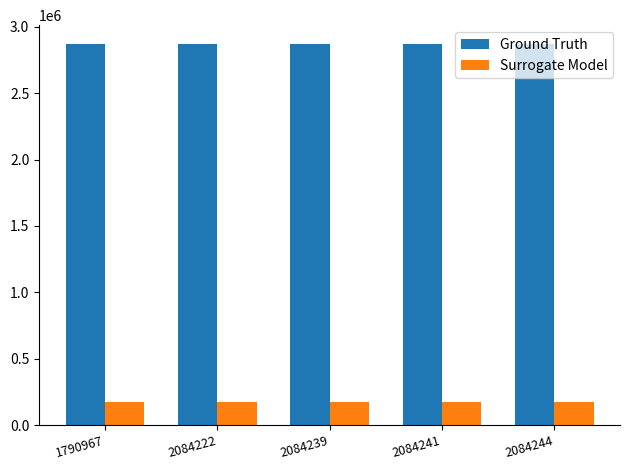

What are all the series names shown in the legend?

Ground Truth, Surrogate Model